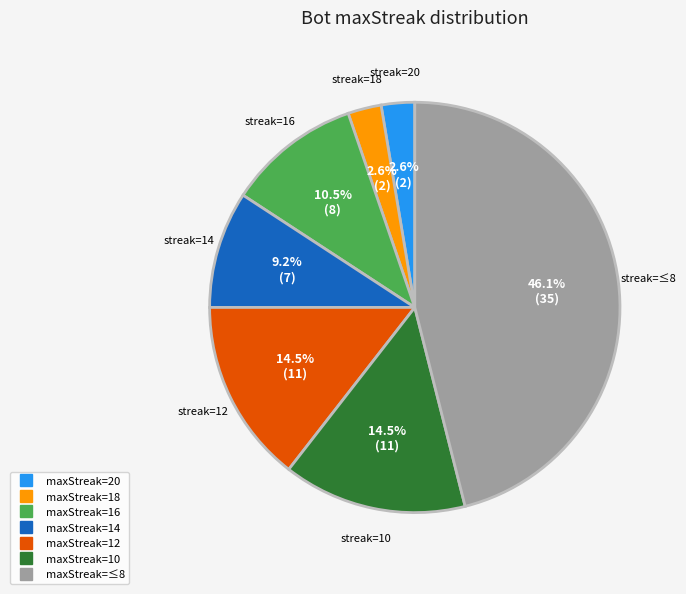

Is there a majority slice in this chart?

No